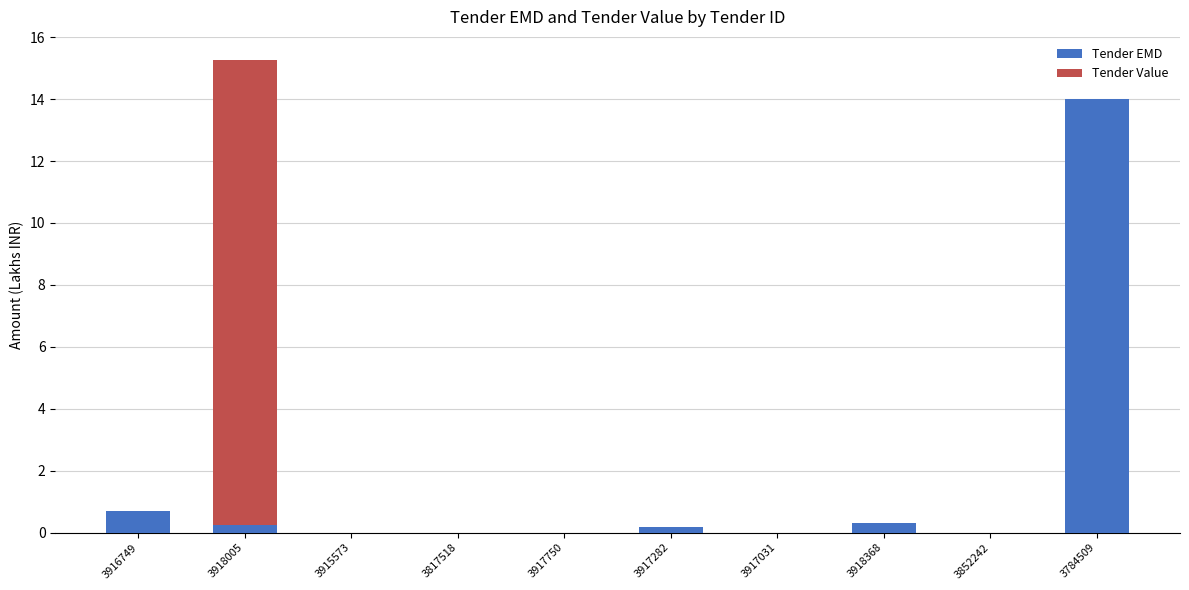

The Tender EMD series shows 0.0 at 3915573. True or false?

True